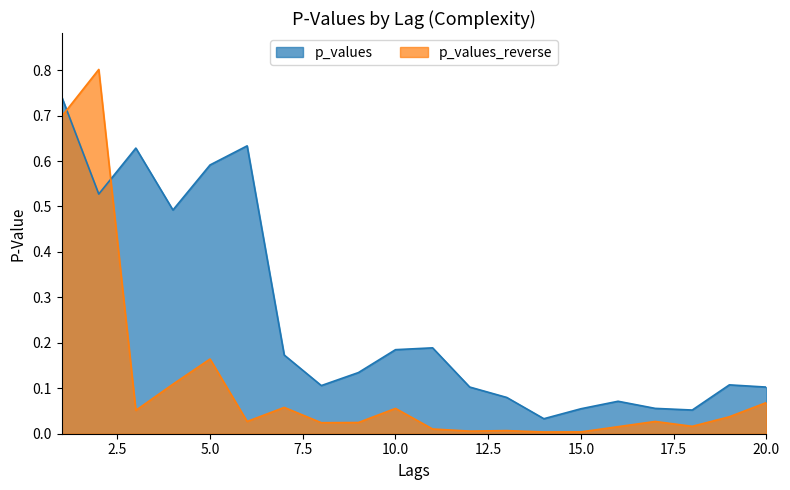

Reading right to left, transcribe all the data shown in this chart.

p_values: 20=0.1	19=0.1	18=0.1	17=0.1	16=0.1	15=0.1	14=0.0	13=0.1	12=0.1	11=0.2	10=0.2	9=0.1	8=0.1	7=0.2	6=0.6	5=0.6	4=0.5	3=0.6	2=0.5	1=0.7
p_values_reverse: 20=0.1	19=0.0	18=0.0	17=0.0	16=0.0	15=0.0	14=0.0	13=0.0	12=0.0	11=0.0	10=0.1	9=0.0	8=0.0	7=0.1	6=0.0	5=0.2	4=0.1	3=0.1	2=0.8	1=0.7